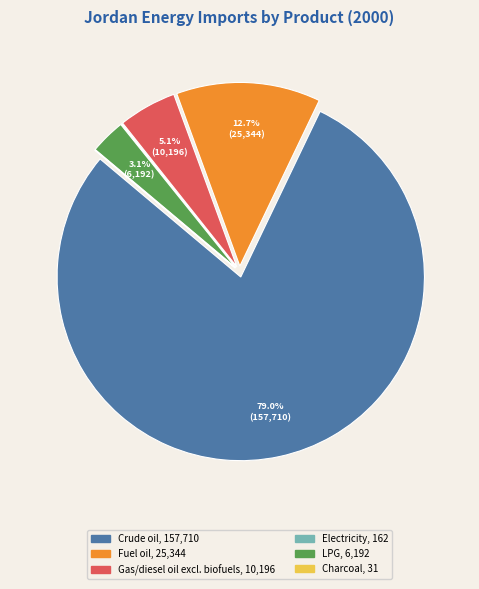

Does any single category account for the majority?

Yes